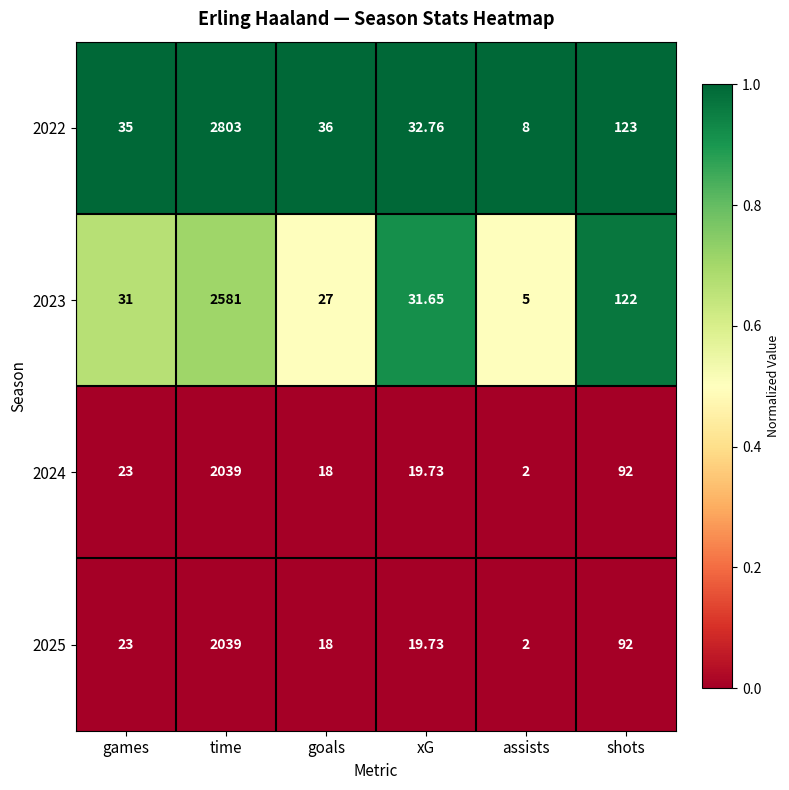

Which series has the widest spread of values?

2022